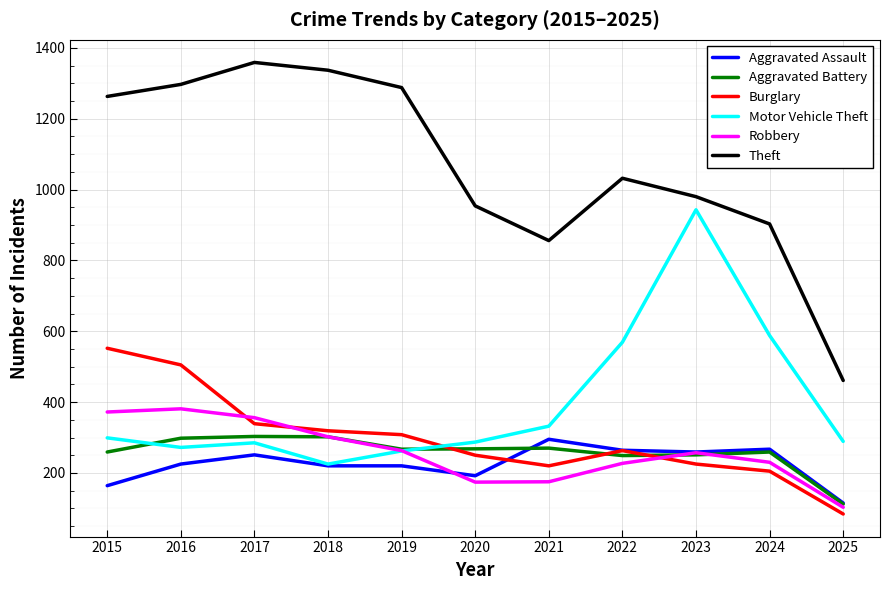

Which series has the largest total across all categories?

Theft